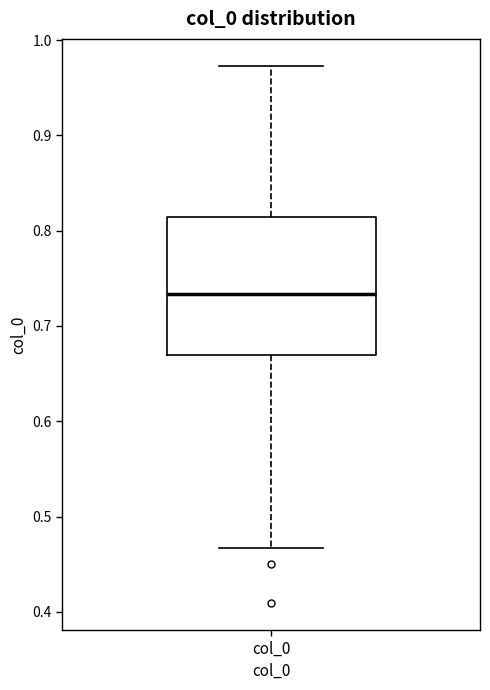

Read this box plot against the y-axis: the position of the median line, the range covered by the box, and the ends of both whiskers. The values are not printed on the chart, so give them approximately, as read against the axis.

median 0.73, box 0.67 to 0.81, whiskers 0.47 to 0.97